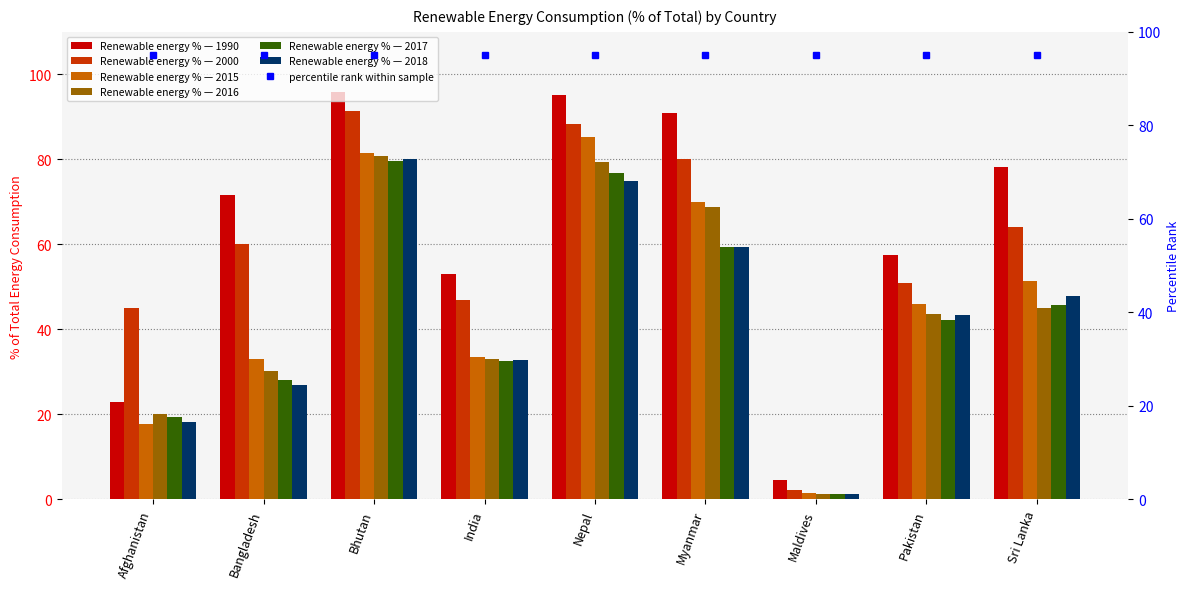

What position from the left is Sri Lanka?

9